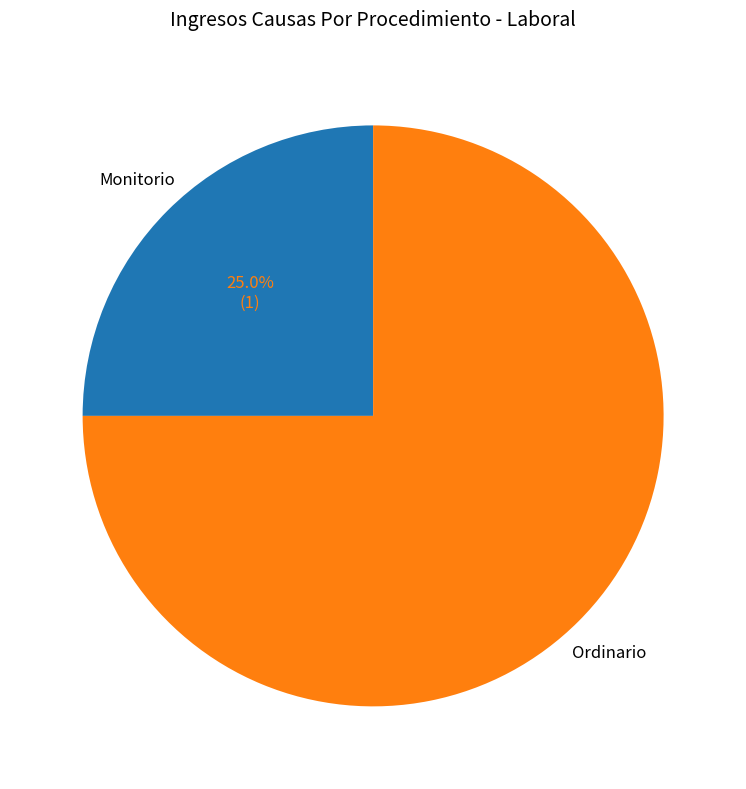

How many segments does this pie chart have?

2